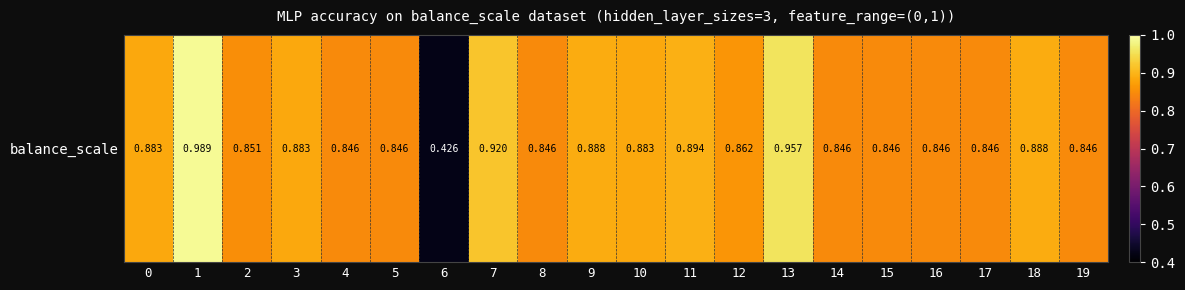

What is the sum of the values at 0 and 7?

1.8